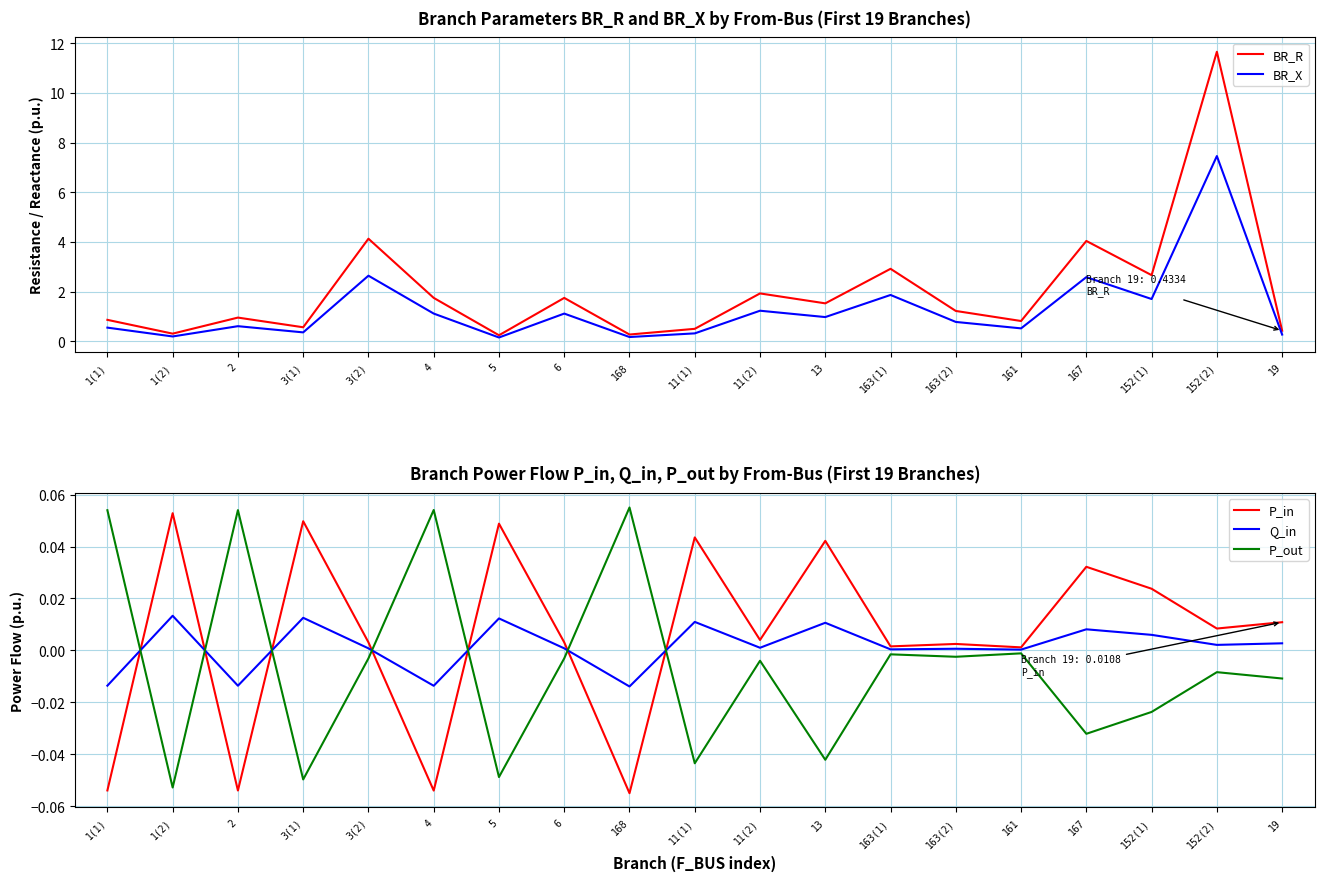

True or false: BR_R has more than 2 points higher than both neighbors.

True